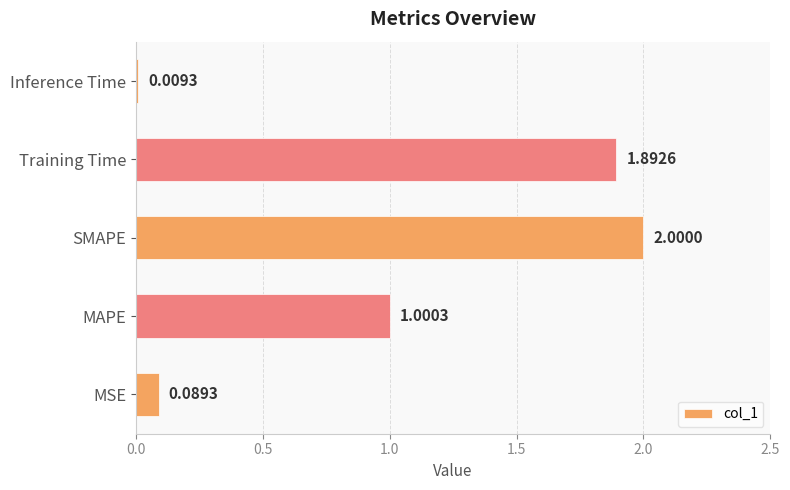

What is the average value?

1.0